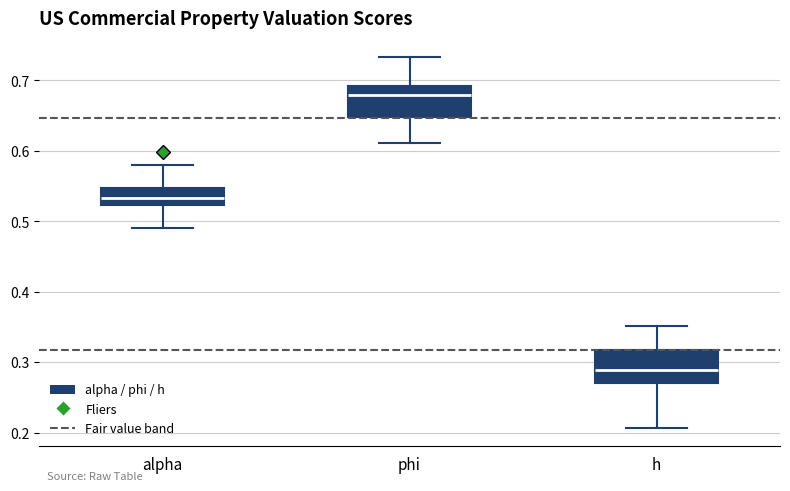

Reading left to right, transcribe this box plot: for each box, give where its median line is, the range the box spans, and where its two whiskers end, as read against the y-axis. The values are not printed on the chart, so give them approximately, as read against the axis.

alpha: median 0.53, box 0.52 to 0.55, whiskers 0.49 to 0.58
phi: median 0.68, box 0.65 to 0.69, whiskers 0.61 to 0.73
h: median 0.29, box 0.27 to 0.32, whiskers 0.21 to 0.35